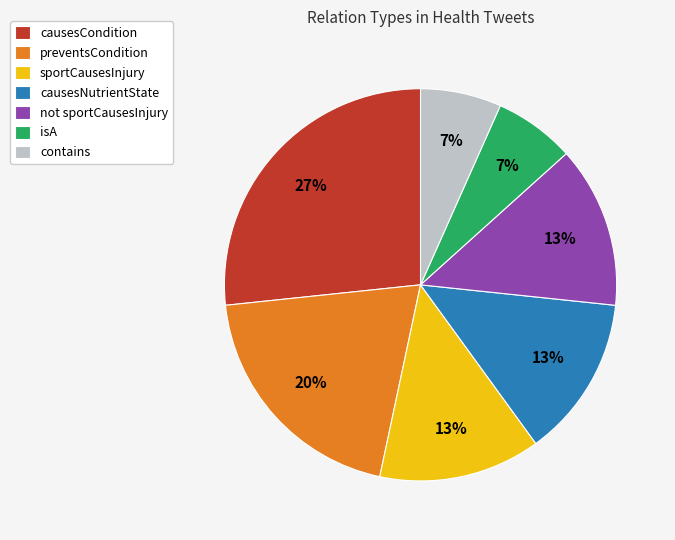

Does contains represent more than half of the total?

No